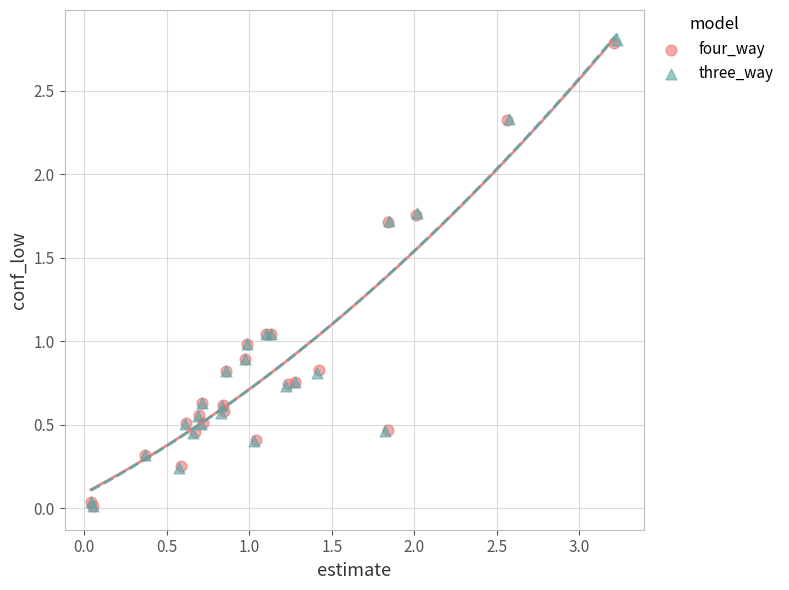

What are all the series names shown in the legend?

four_way, three_way